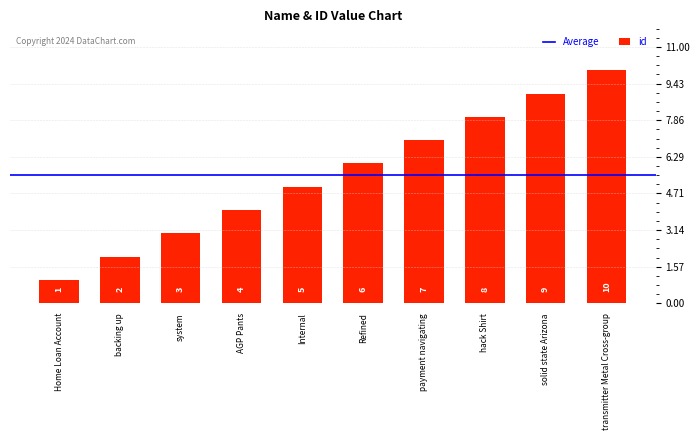

What is the approximate value at payment navigating?

7